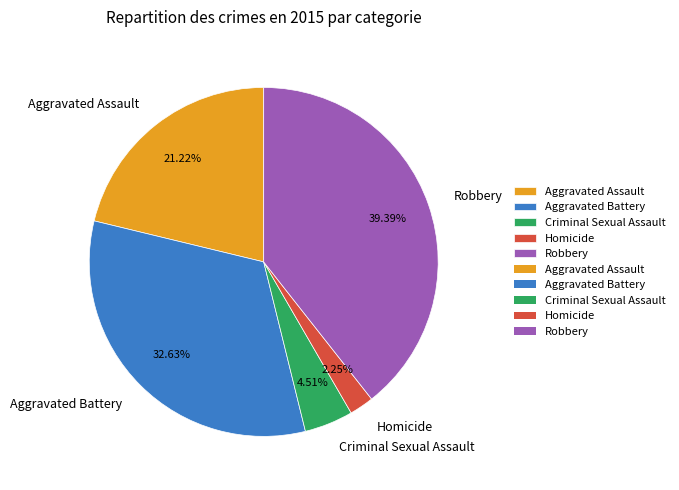

How many slices are in this pie chart?

5